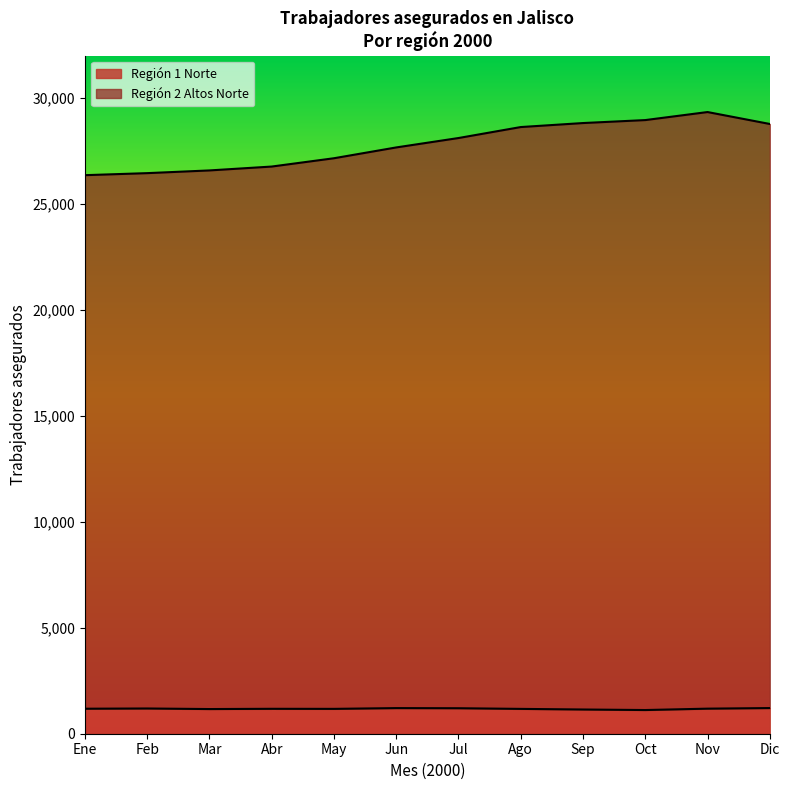

Rank the categories by Jul value from lowest to highest.

Región 1 Norte, Región 2 Altos Norte